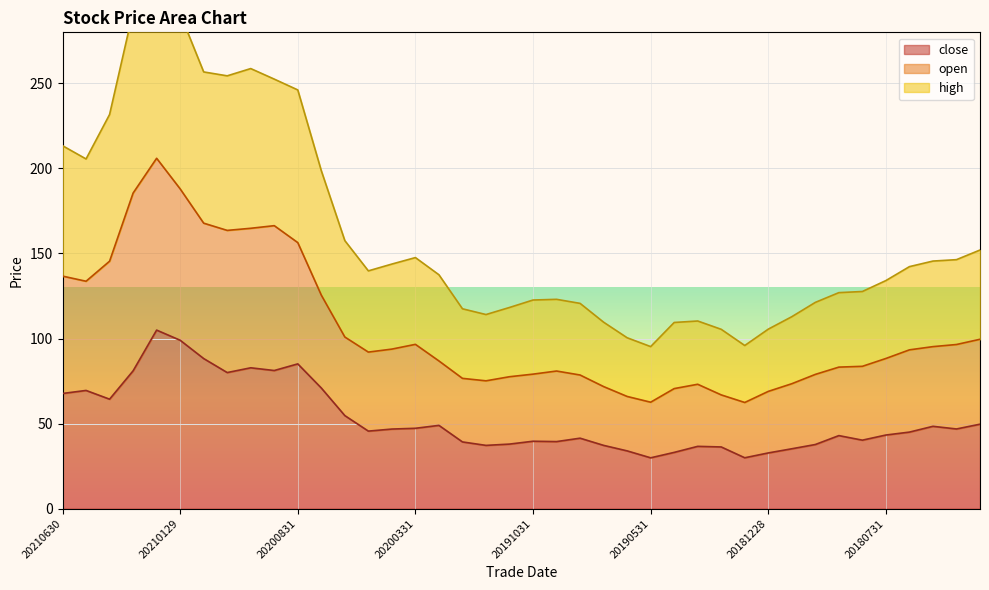

How many lines are shown in the chart?

3